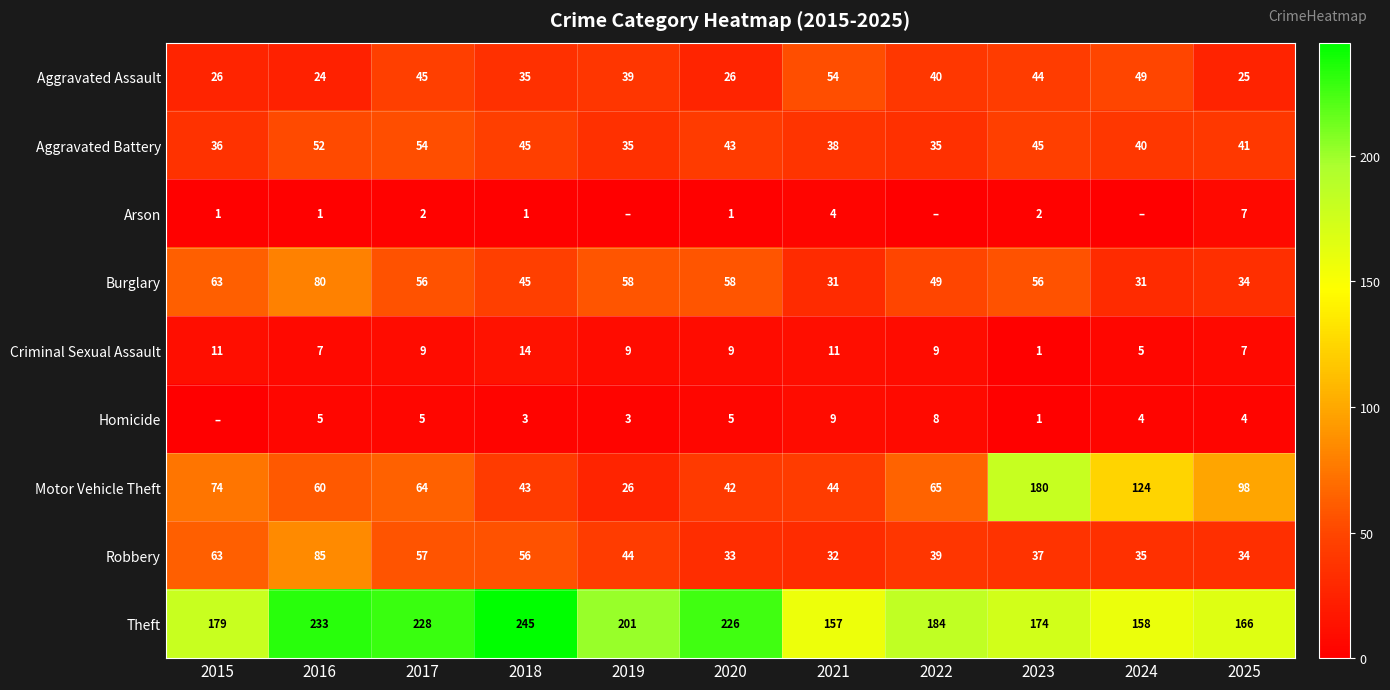

Which has a higher value, 2023 or 2025?

2023